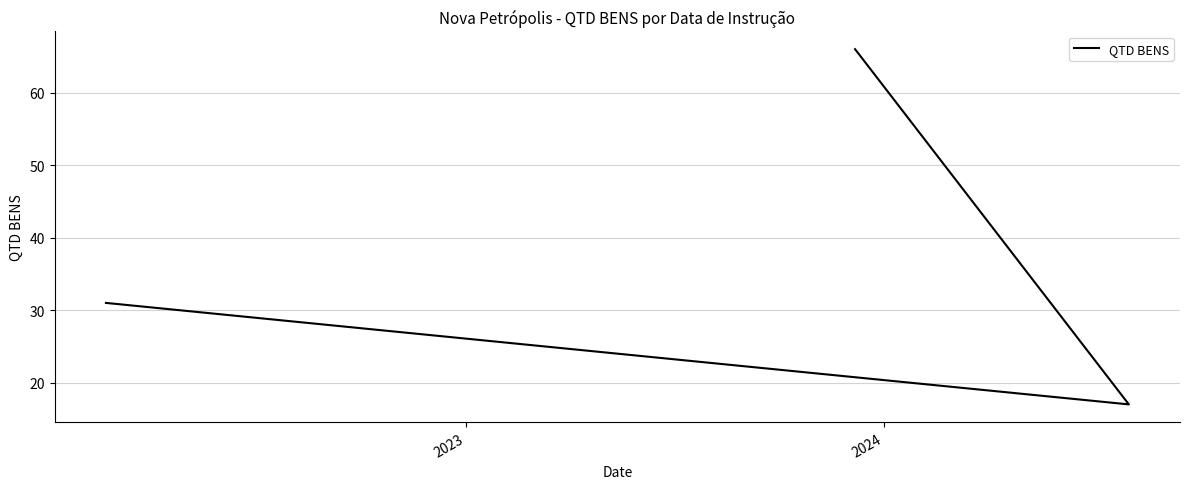

Does the chart have visible grid lines?

Yes